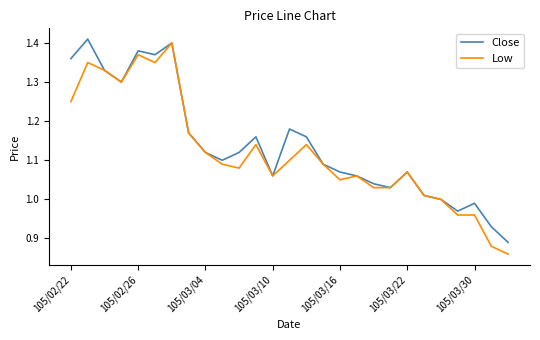

Does the chart have visible grid lines?

No